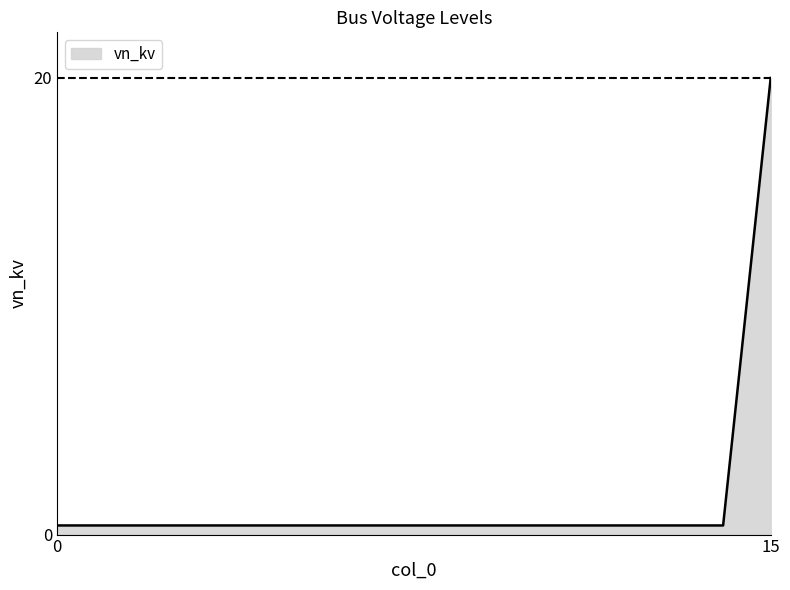

What is the difference between the maximum and minimum values?

19.6